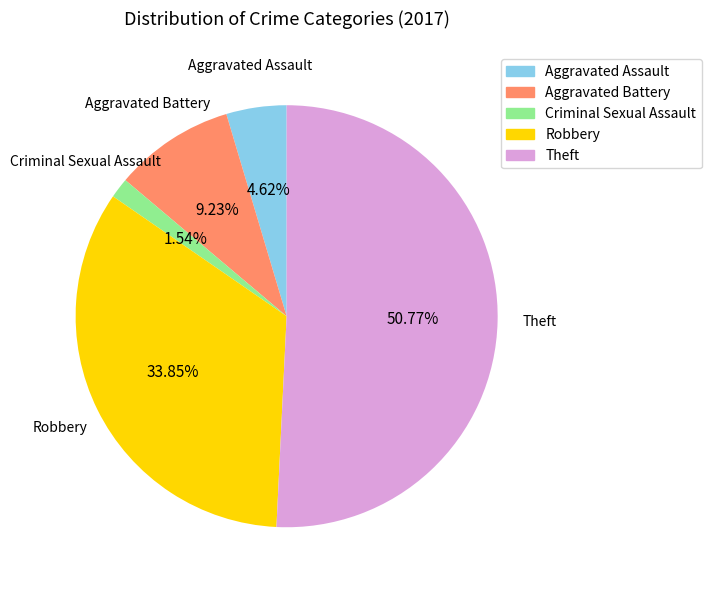

How many slices are in this pie chart?

5